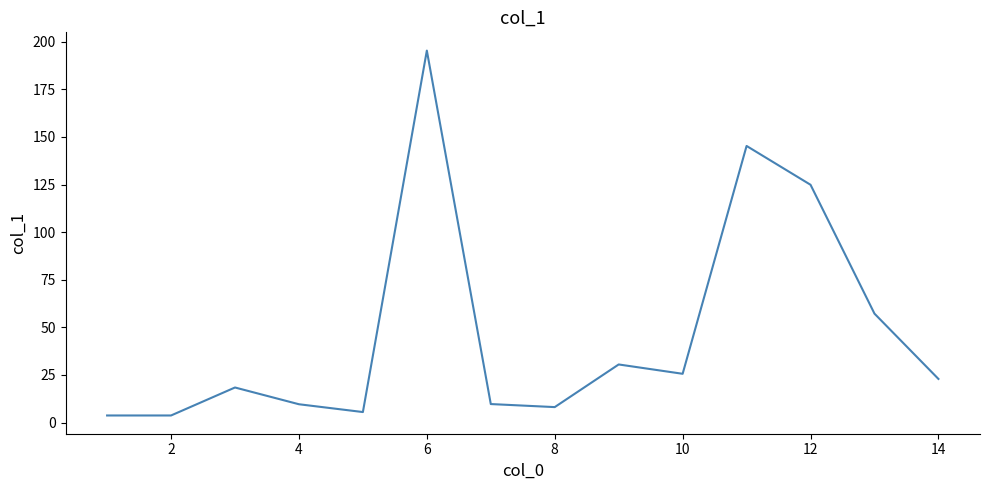

How many lines are shown in the chart?

1